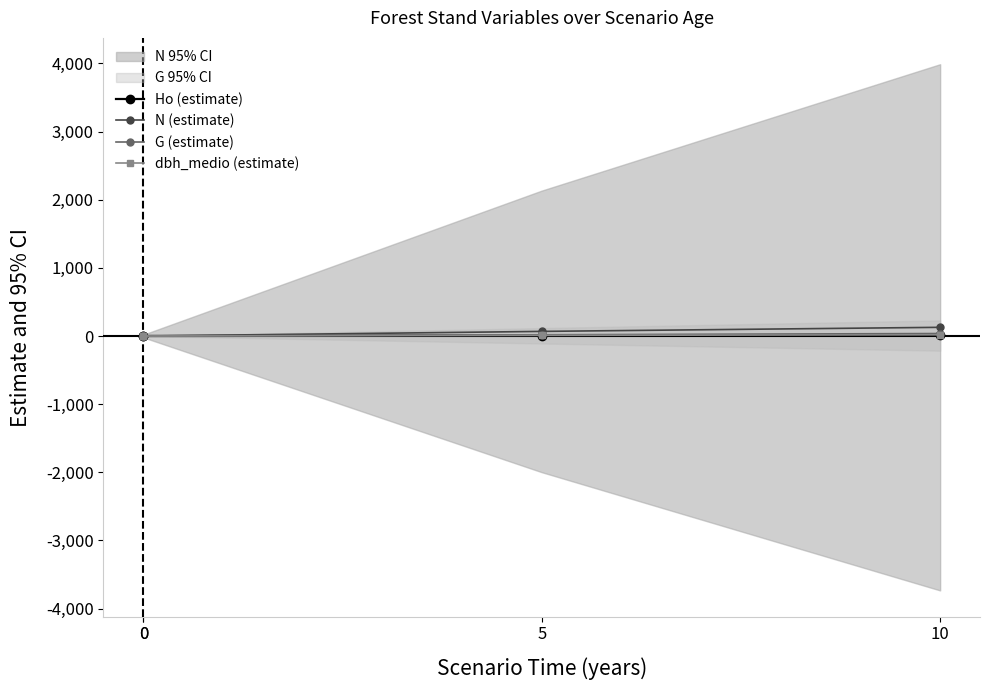

Where is Ho (estimate) nearest to the value 4?

5